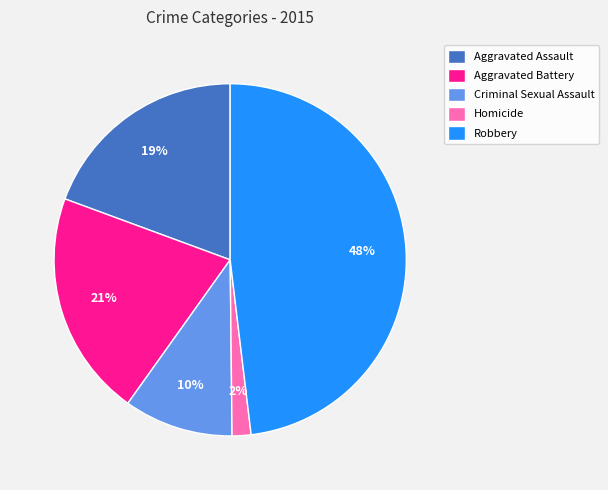

To the nearest percent, what is the difference between the largest and smallest slice percentages?

46%